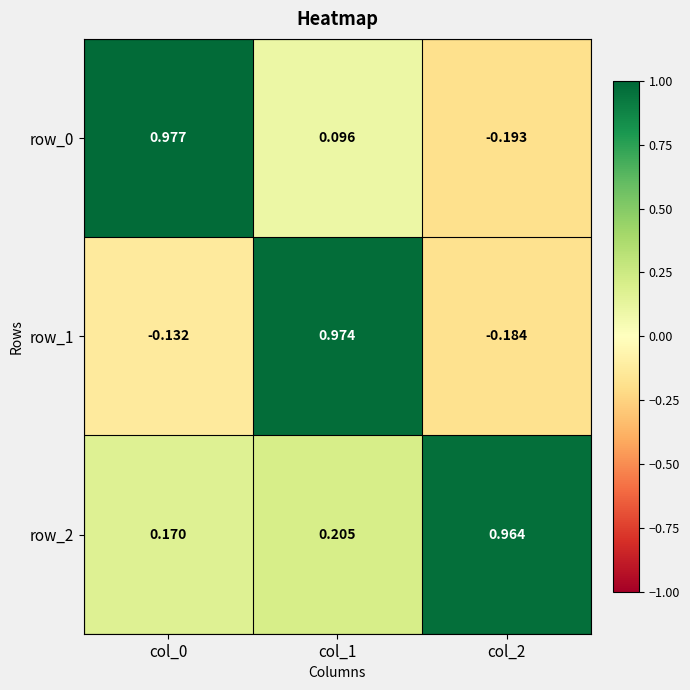

Is the value of row_1 at col_1 greater than the value of row_0 at col_1?

Yes